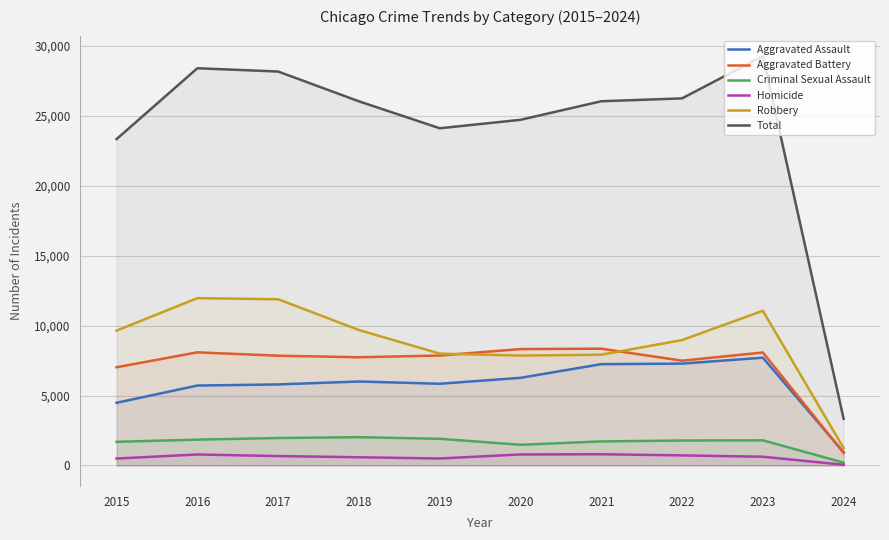

At which label does Total reach its minimum?

2024